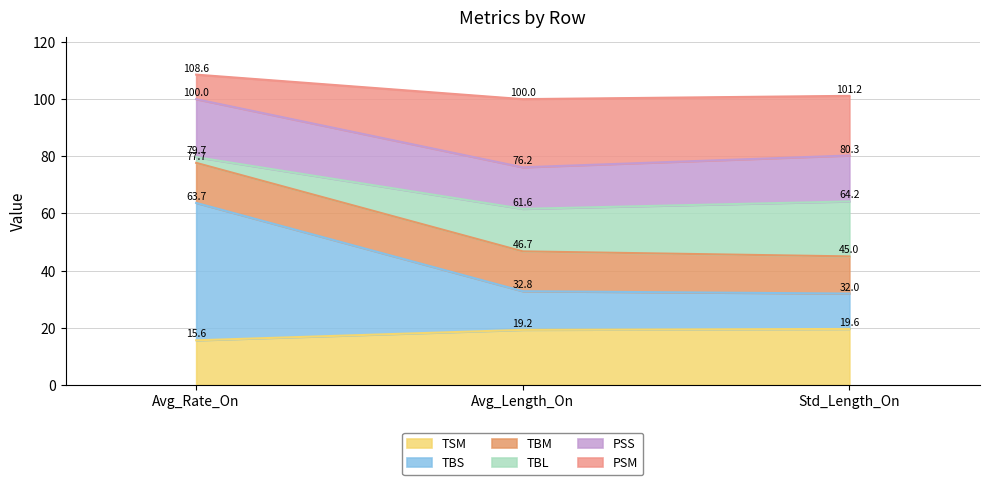

What is the total value across all series at Avg_Length_On?

100.0